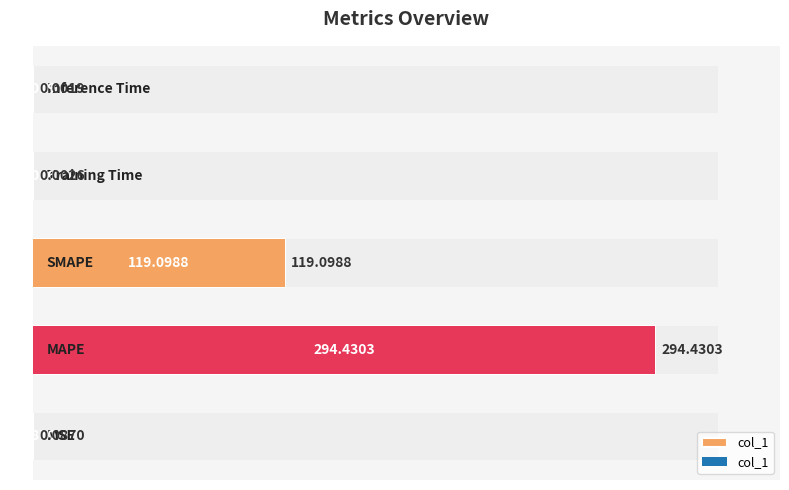

The chart shows a value of 0.0 at 4. True or false?

False